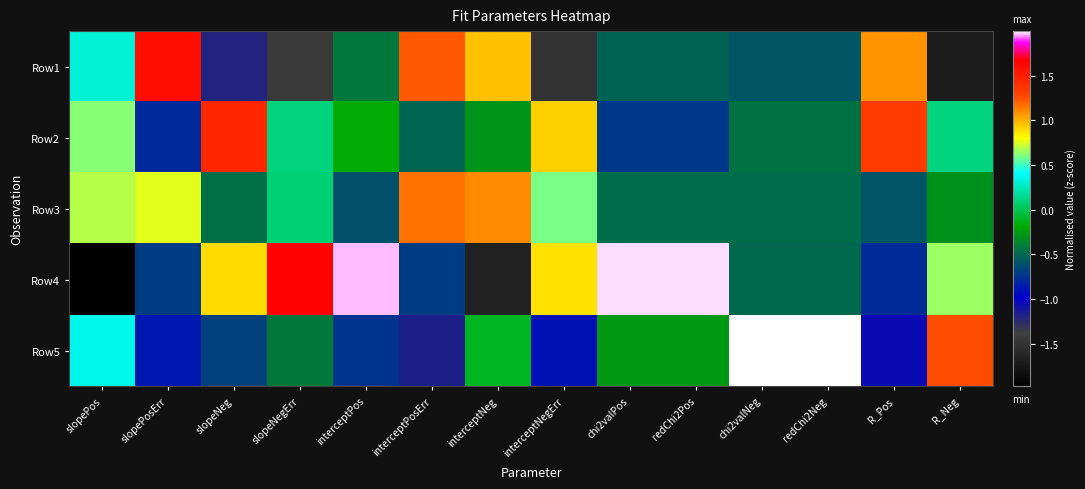

Count the number of data series in this chart.

5